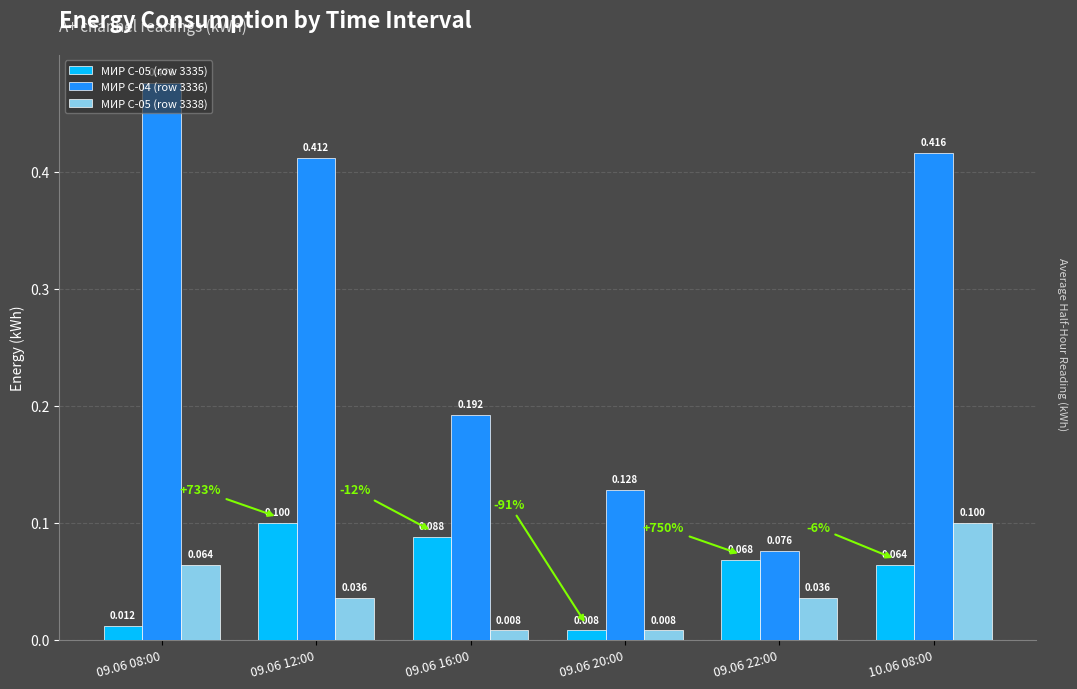

Rank the series at 09.06 12:00 from lowest to highest value.

МИР С-05 (row 3338), МИР С-05 (row 3335), МИР С-04 (row 3336)